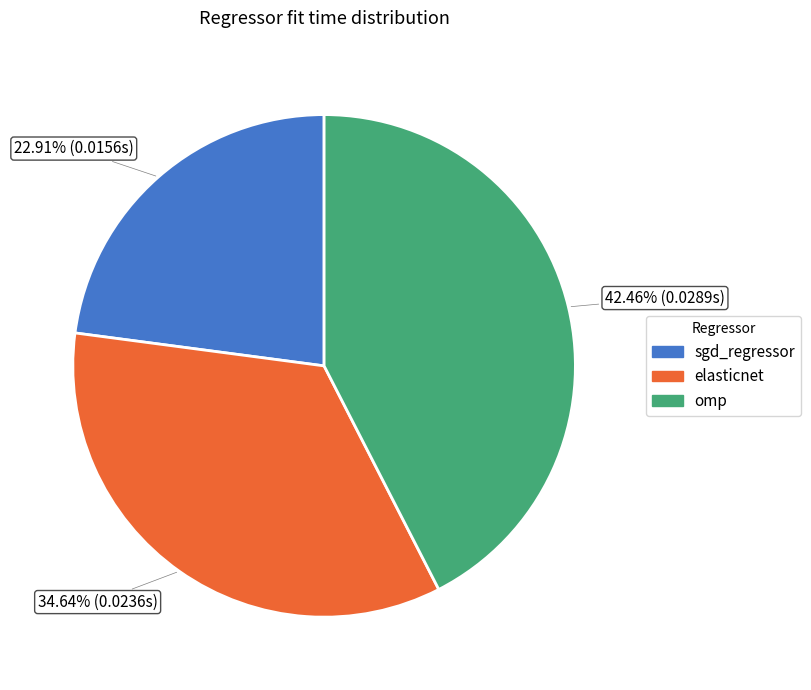

How many segments does this pie chart have?

3